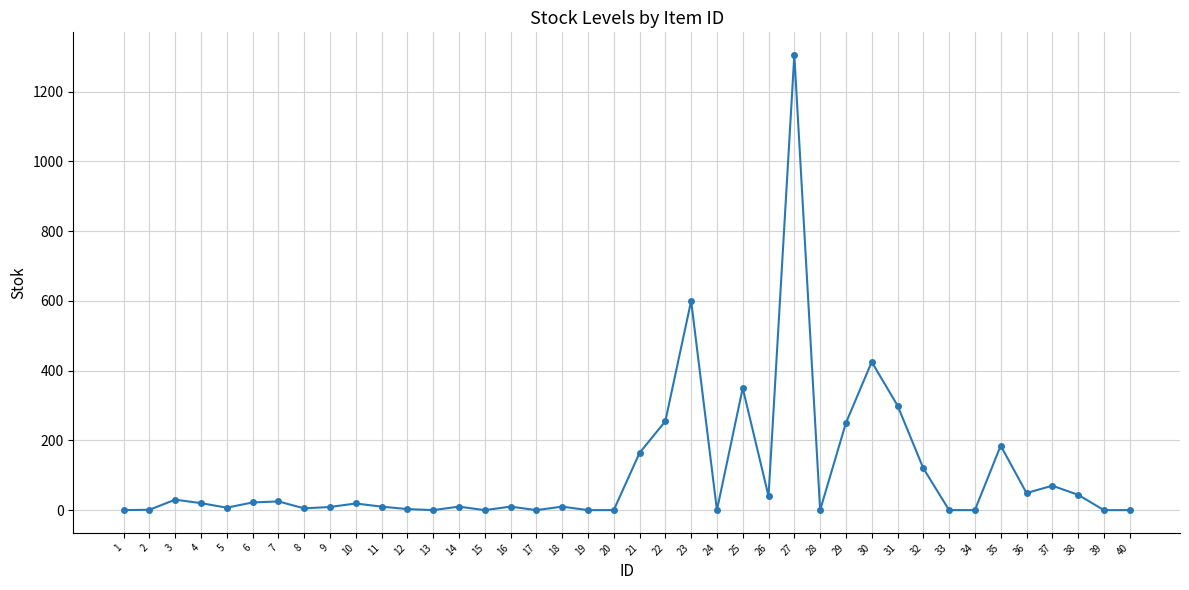

What is the difference between the second highest and second lowest values?

600